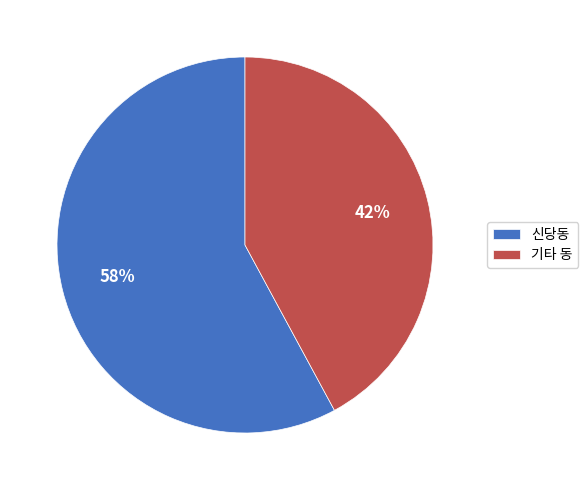

What is the smallest slice in the pie chart?

기타 동